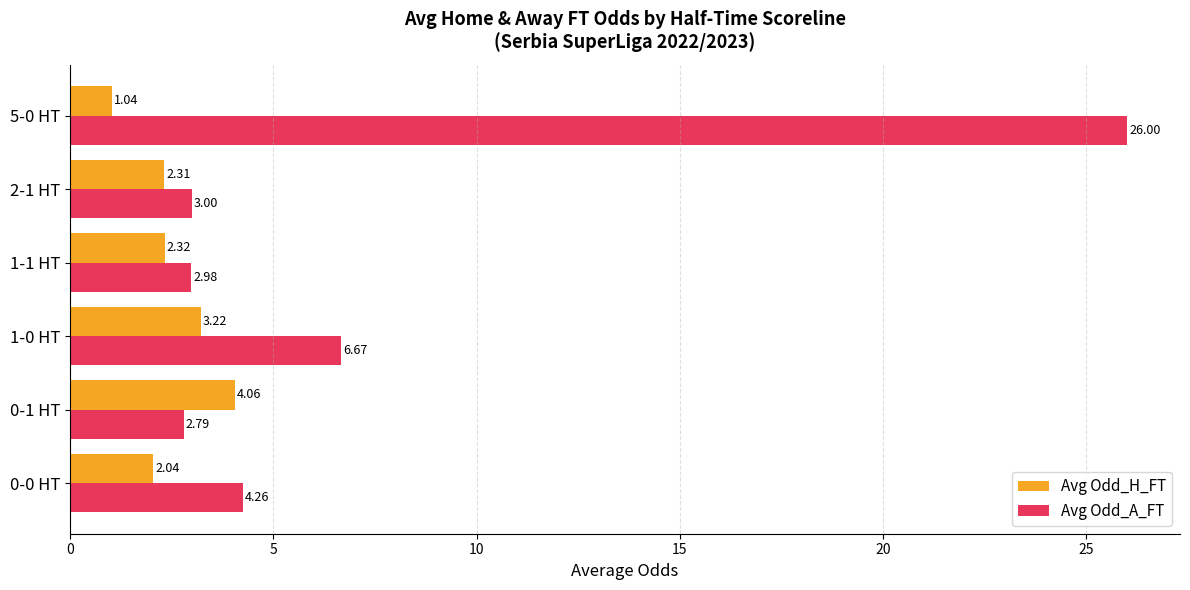

What is the spread (max minus min) of values at 1-1 HT?

0.7